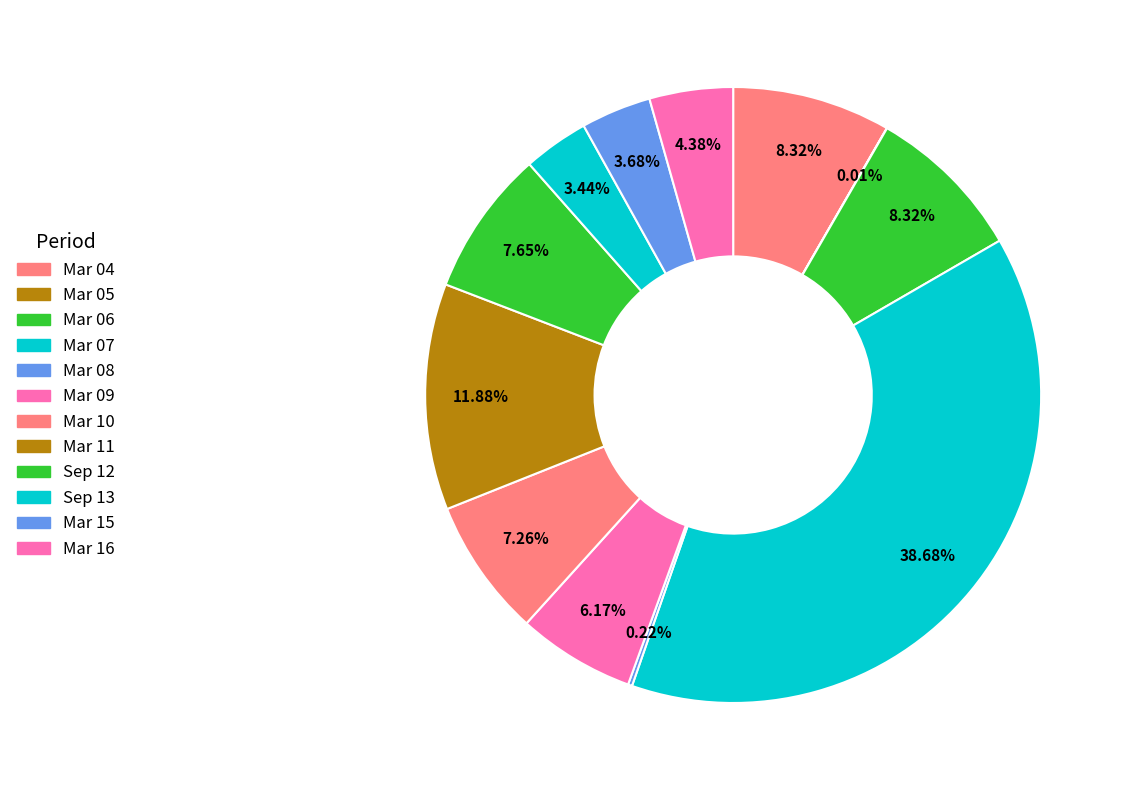

True or false: Mar 05 accounts for 0% of the total.

True